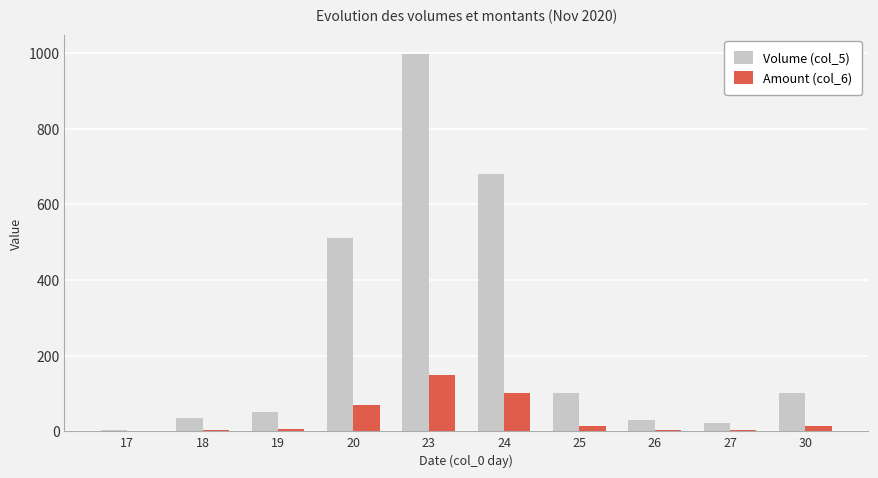

At which category is the sum across all series the highest?

23